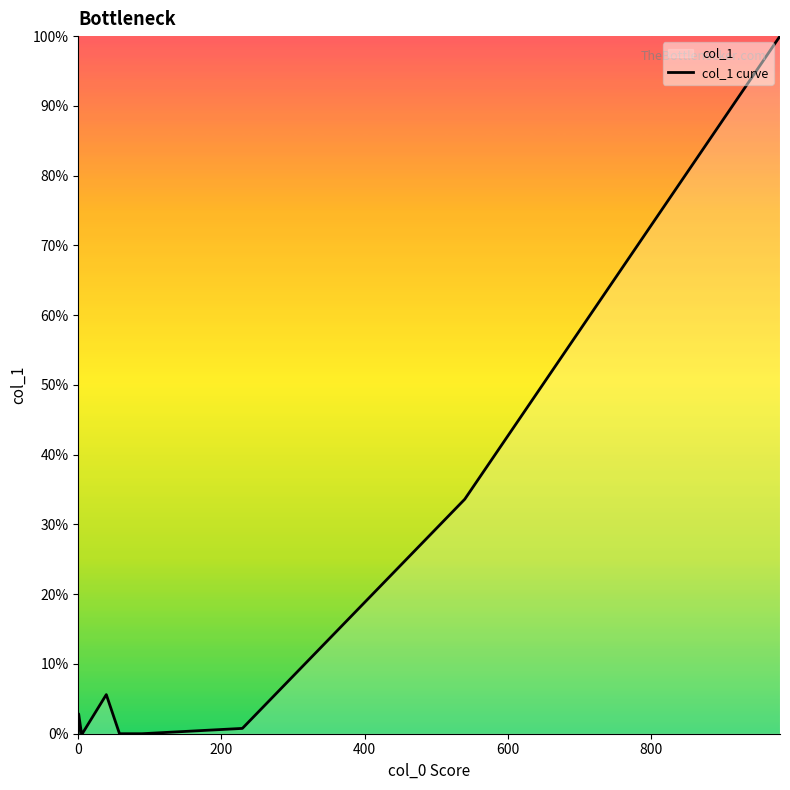

What is the difference between the maximum and minimum values?

100.0